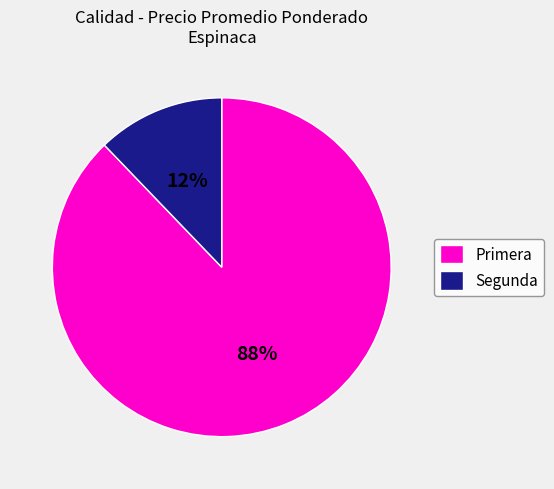

What percentage is the Segunda slice, to the nearest percent?

12%